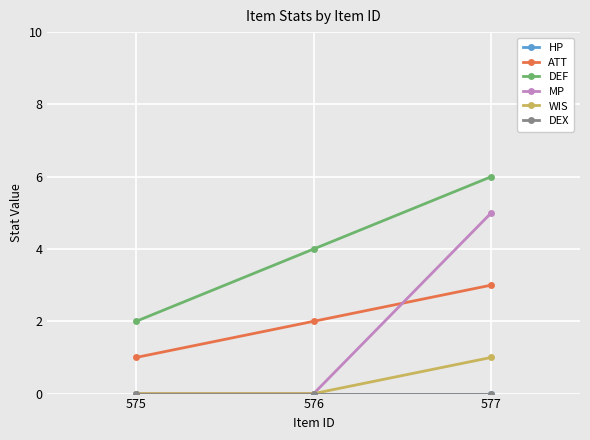

Does the chart have visible grid lines?

Yes